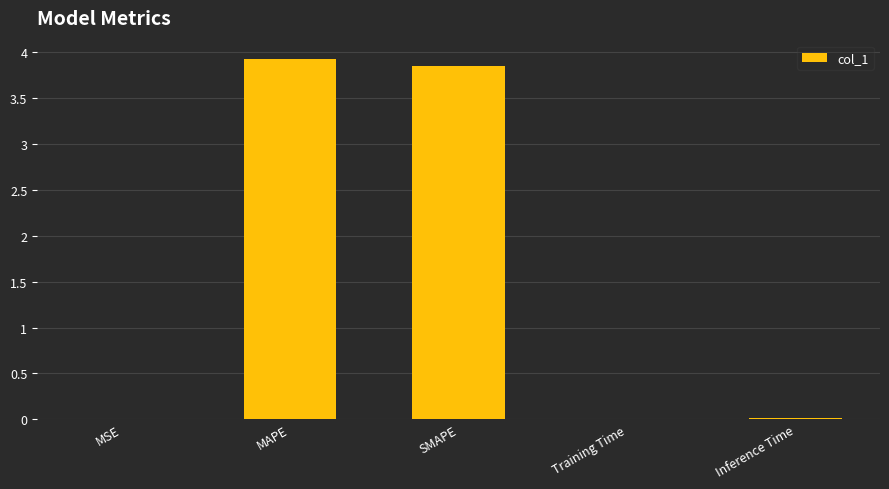

Which has a higher value, SMAPE or Inference Time?

SMAPE